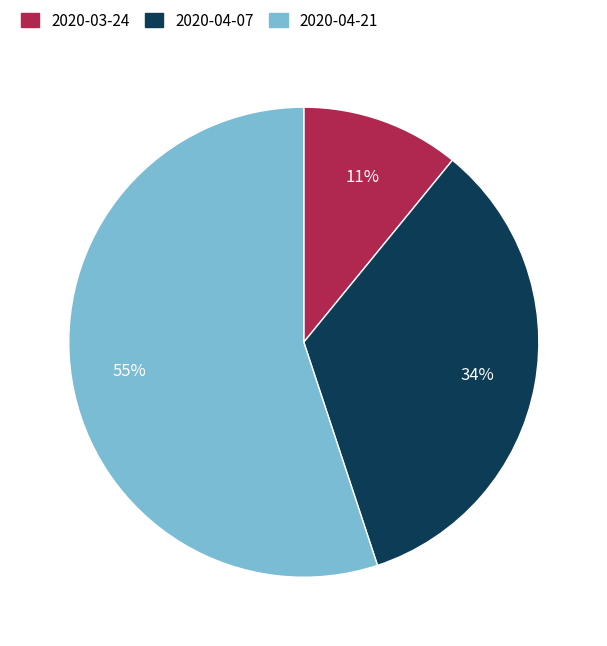

True or false: 2020-04-21 accounts for 63% of the total.

False